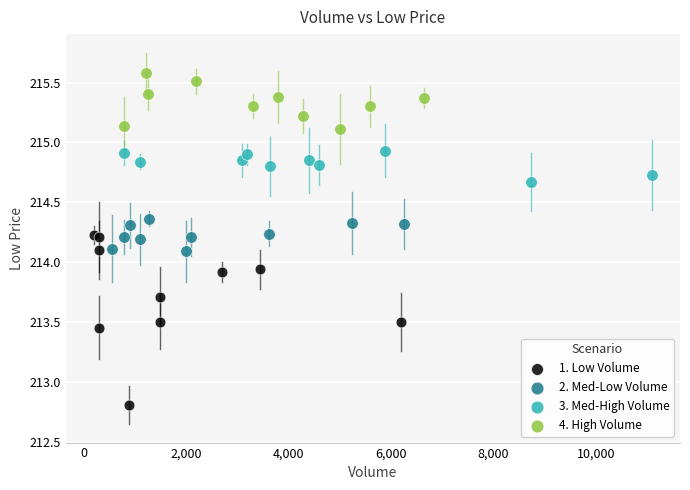

Which series contains the lowest Y value?

1. Low Volume